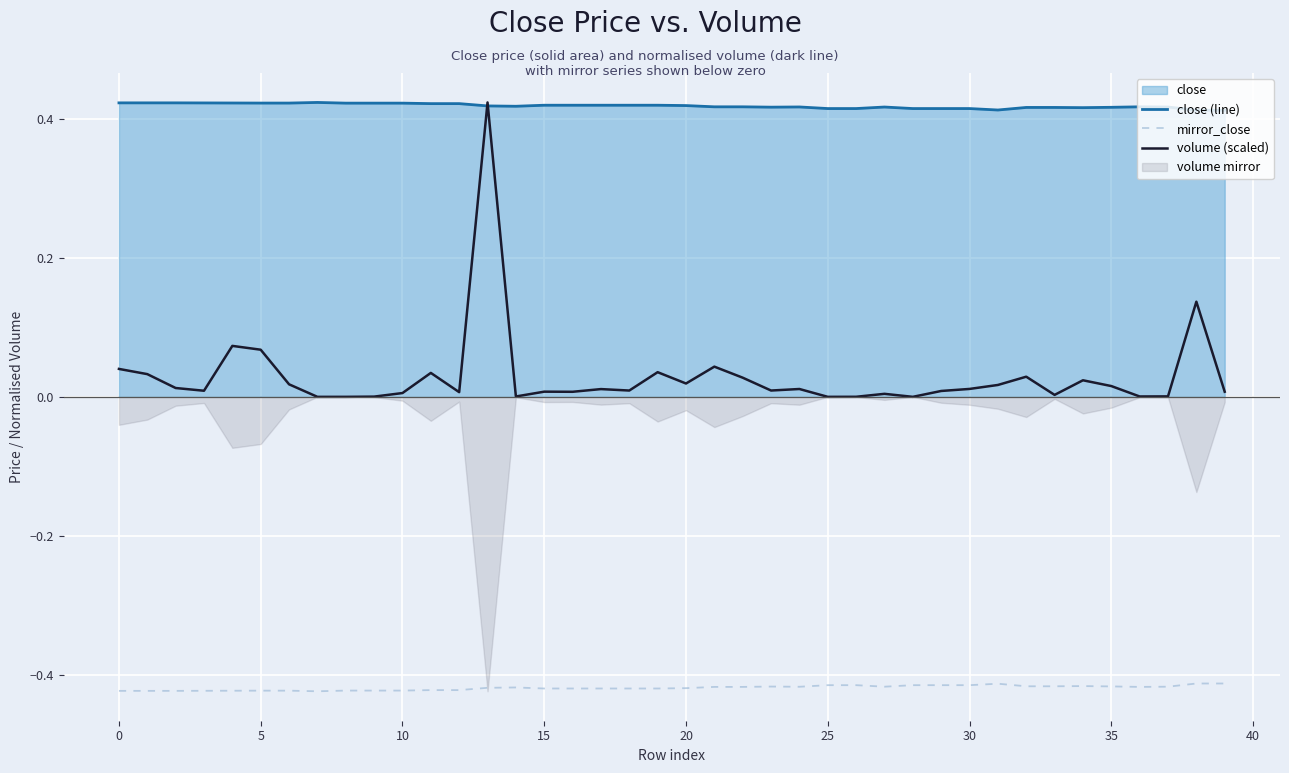

How many data points does each series have?

40